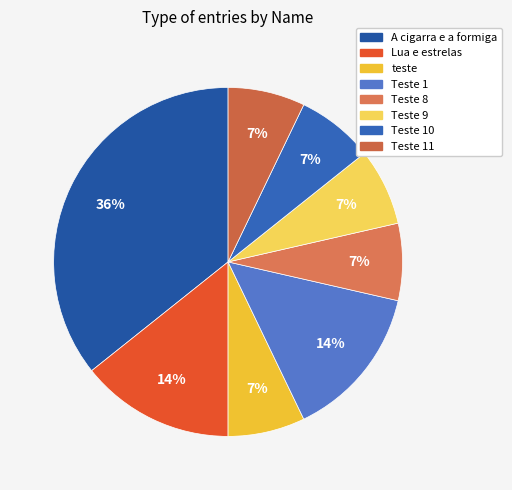

True or false: Teste 9 accounts for 7% of the total.

True